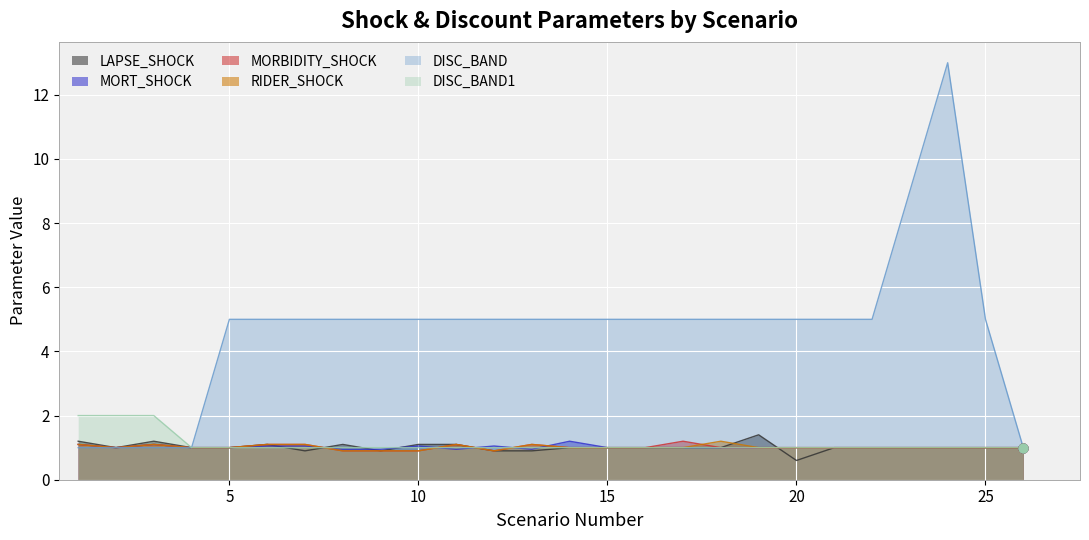

Which series has the largest Y range (max minus min)?

DISC_BAND